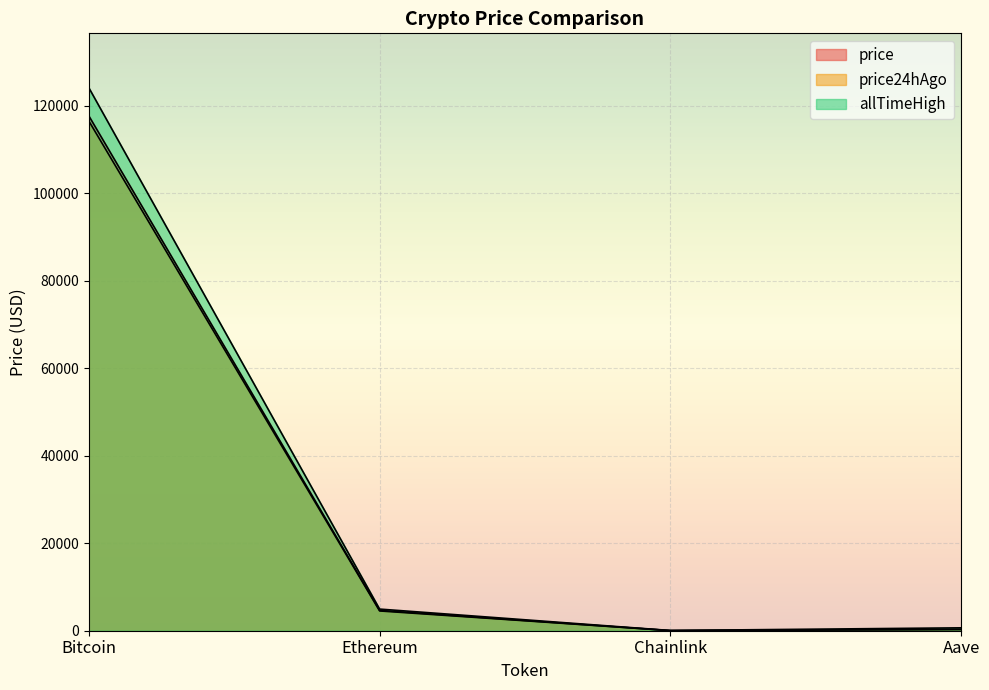

What is the difference between the maximum and minimum values in the price24hAgo series?

116503.6